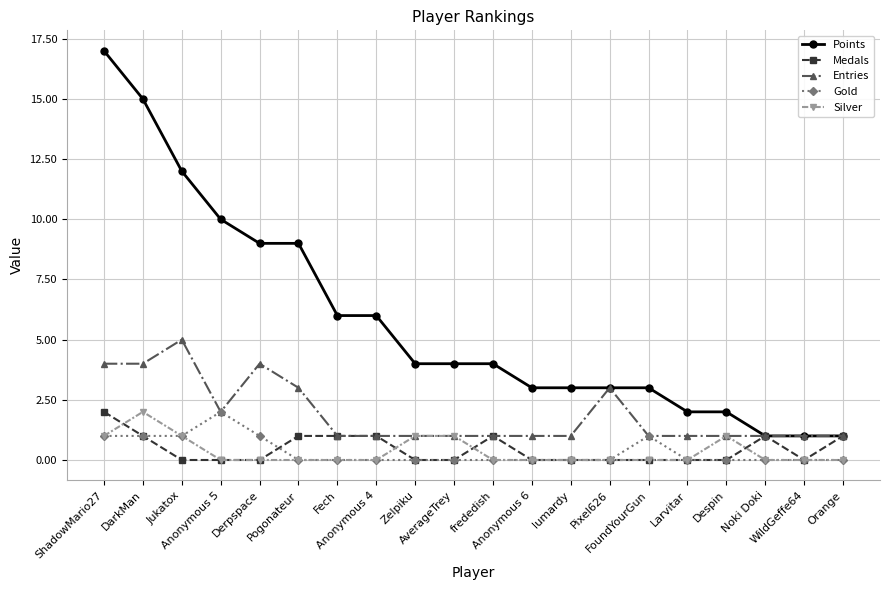

True or false: Gold and Medals cross at least once.

True